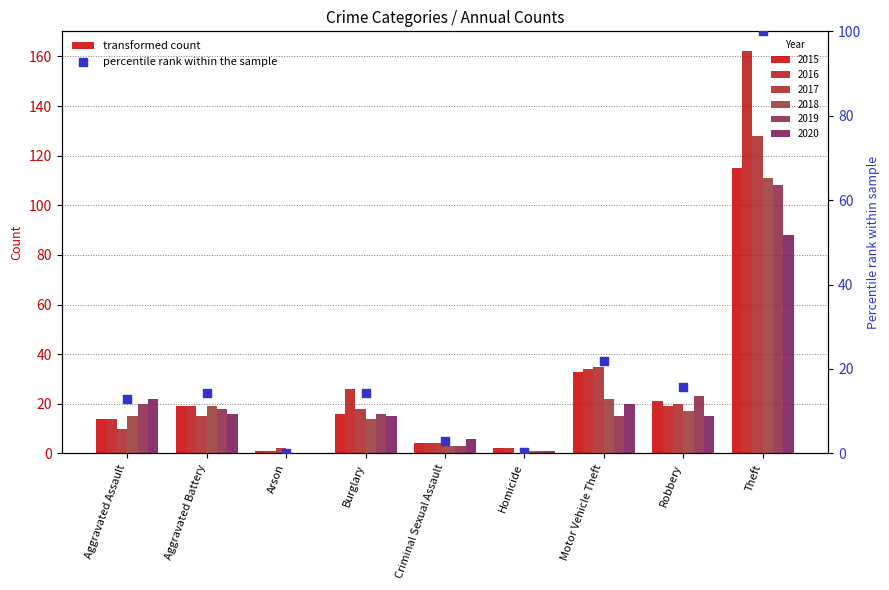

Approximately how many times larger is the value at Aggravated Assault compared to Criminal Sexual Assault?

4.5